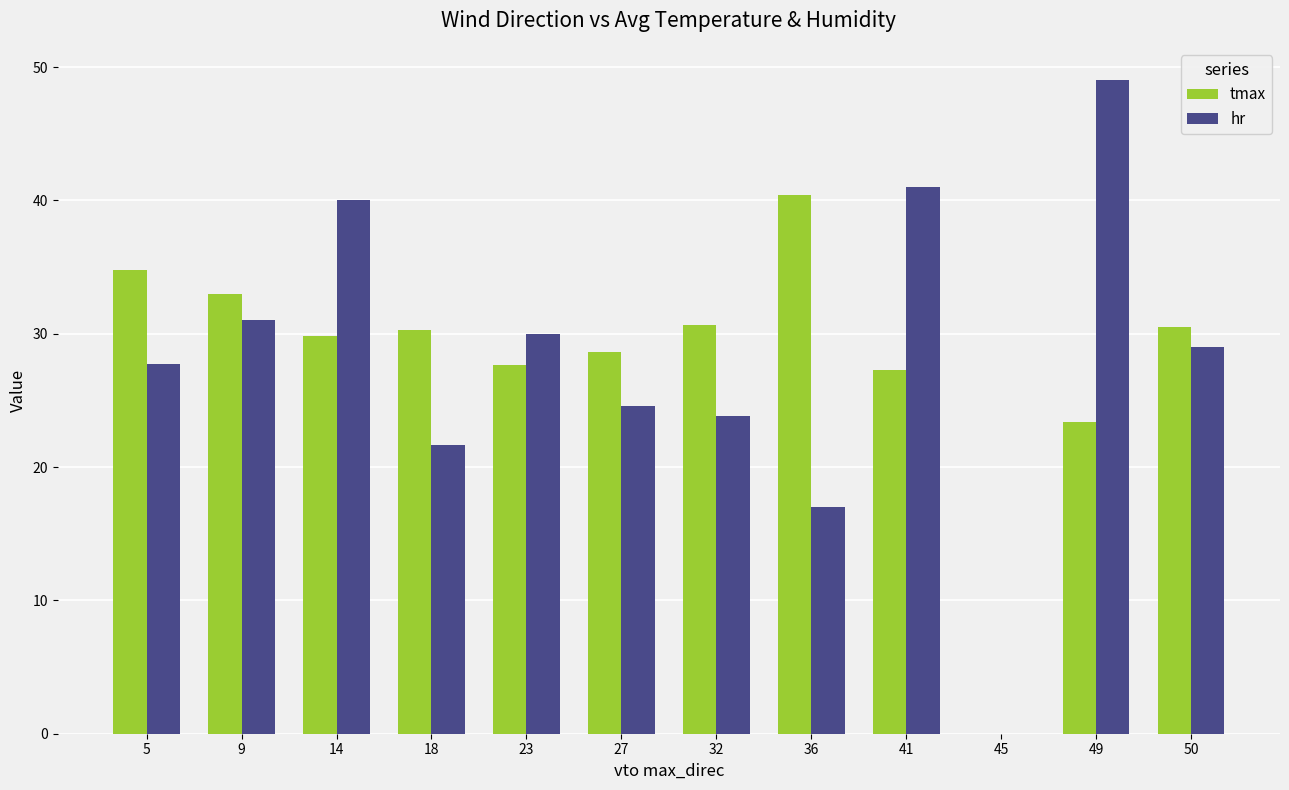

How many groups of bars are there?

12